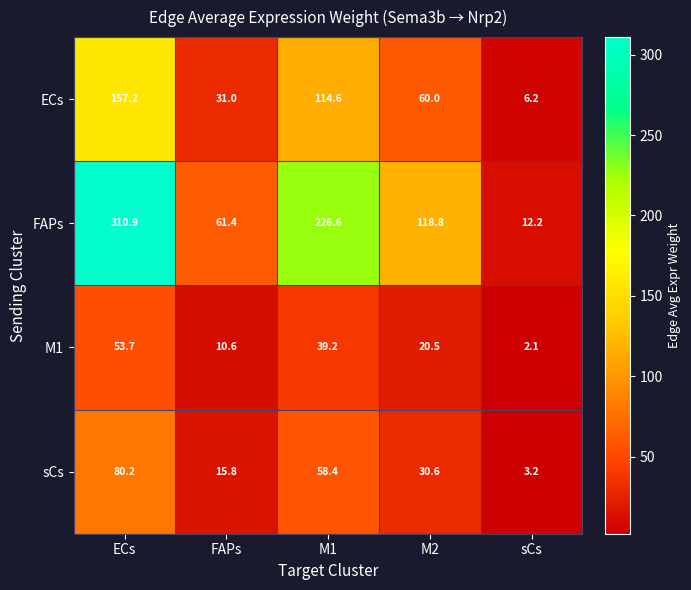

What is the average value of the ECs series?

73.8